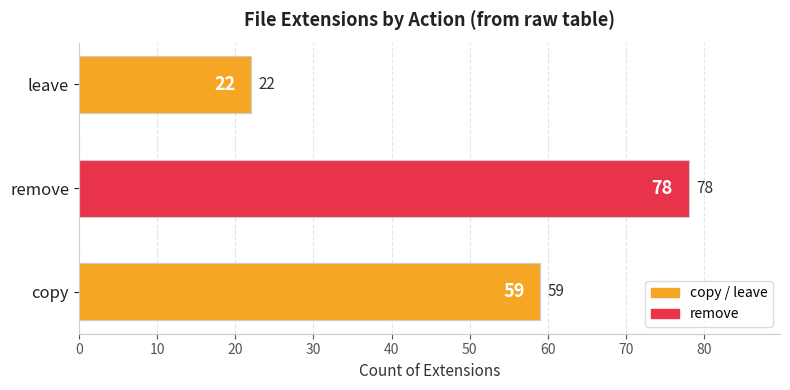

Reading top to bottom, transcribe all the data shown in this chart.

leave=22	remove=78	copy=59